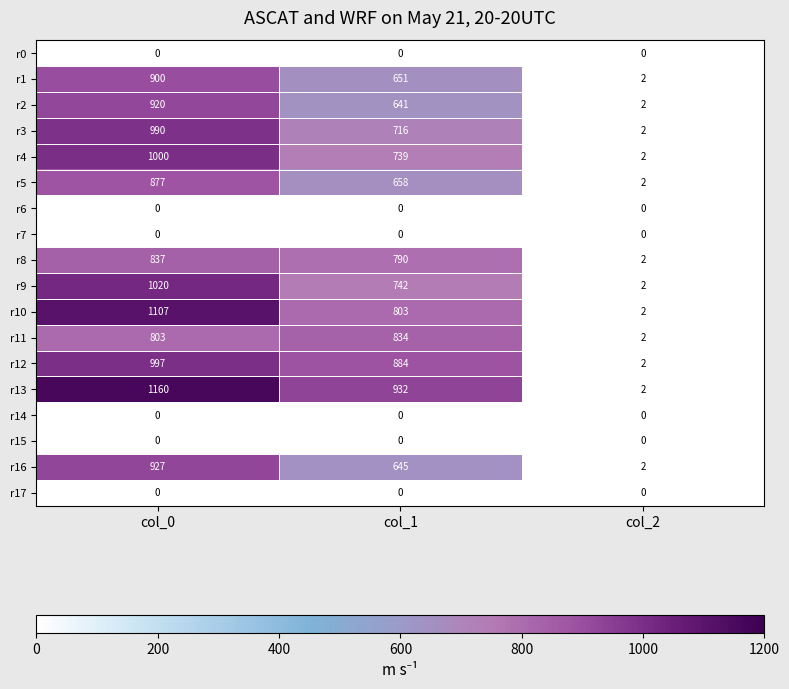

Where does the r1 series first go above 651?

col_0